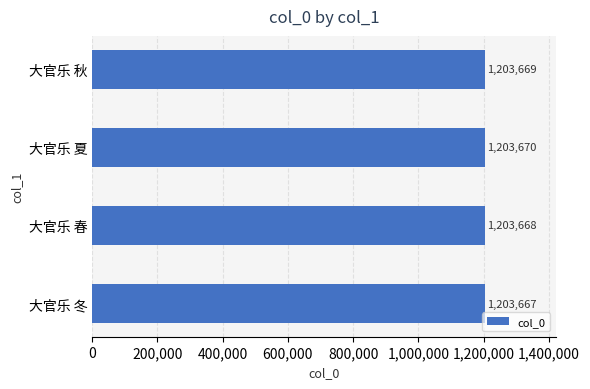

Which has a higher value, 大官乐 夏 or 大官乐 秋?

大官乐 夏